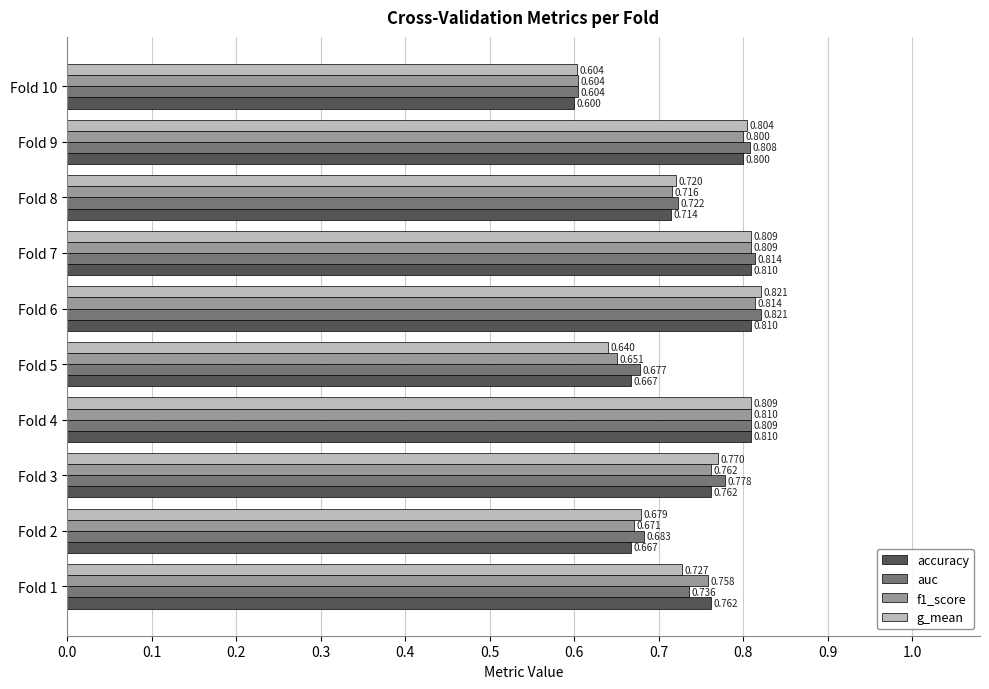

What is the difference between the maximum and minimum values in the auc series?

0.2